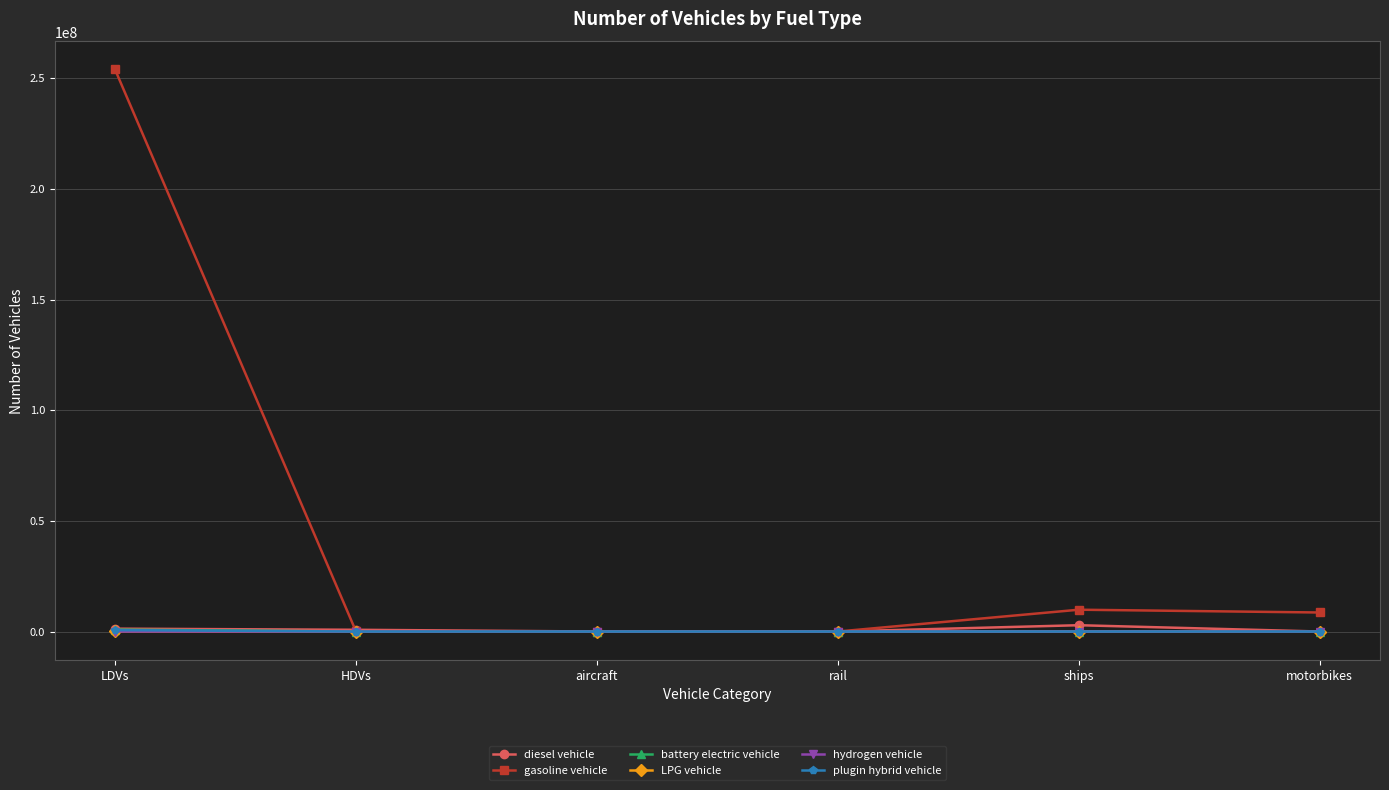

What is the greatest value displayed?

253943824.0